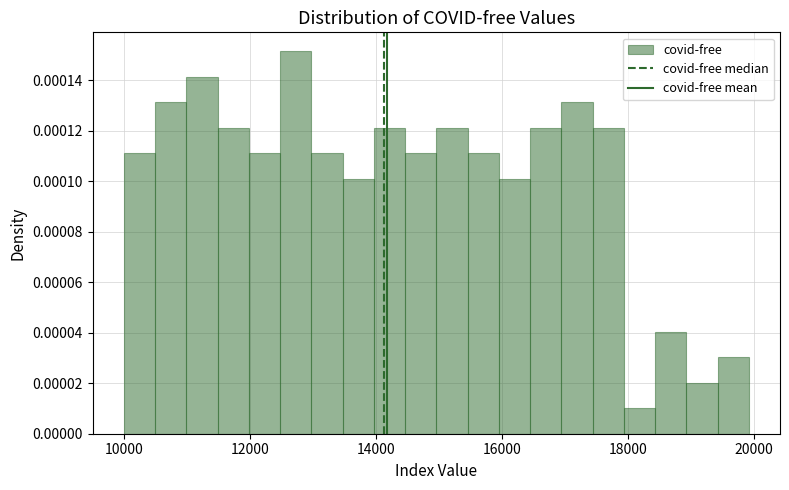

Read against the x-axis, roughly where is the centre of the tallest bar?

12800